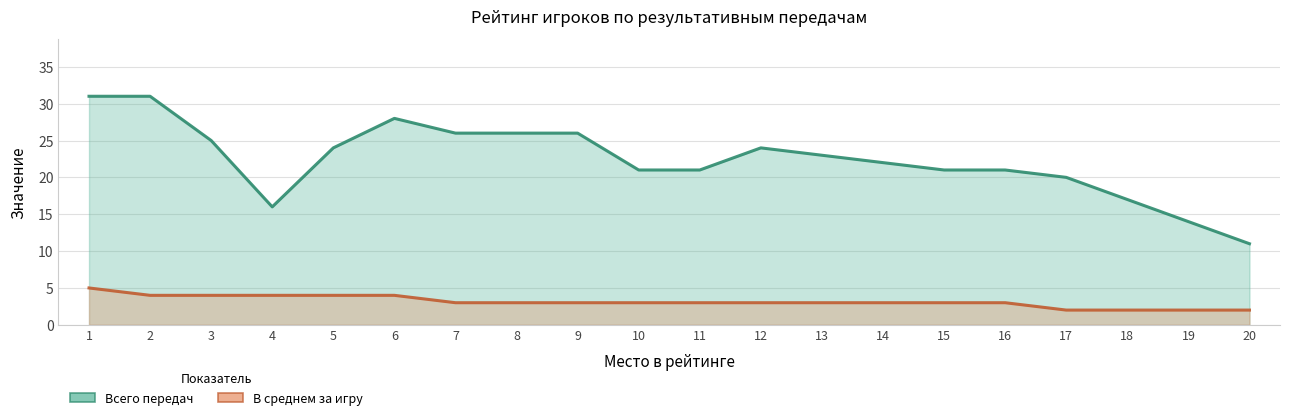

Which series changed the most between 6 and 10?

Всего передач